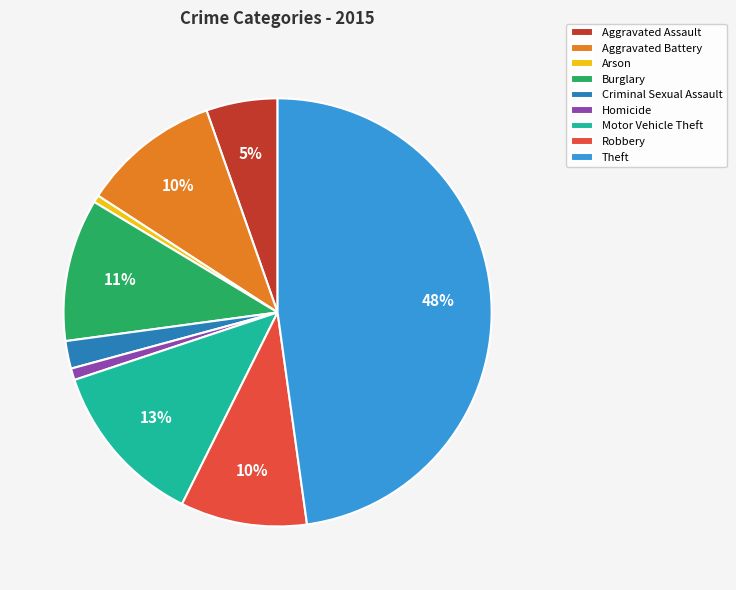

To the nearest percent, what is the average slice percentage?

11%